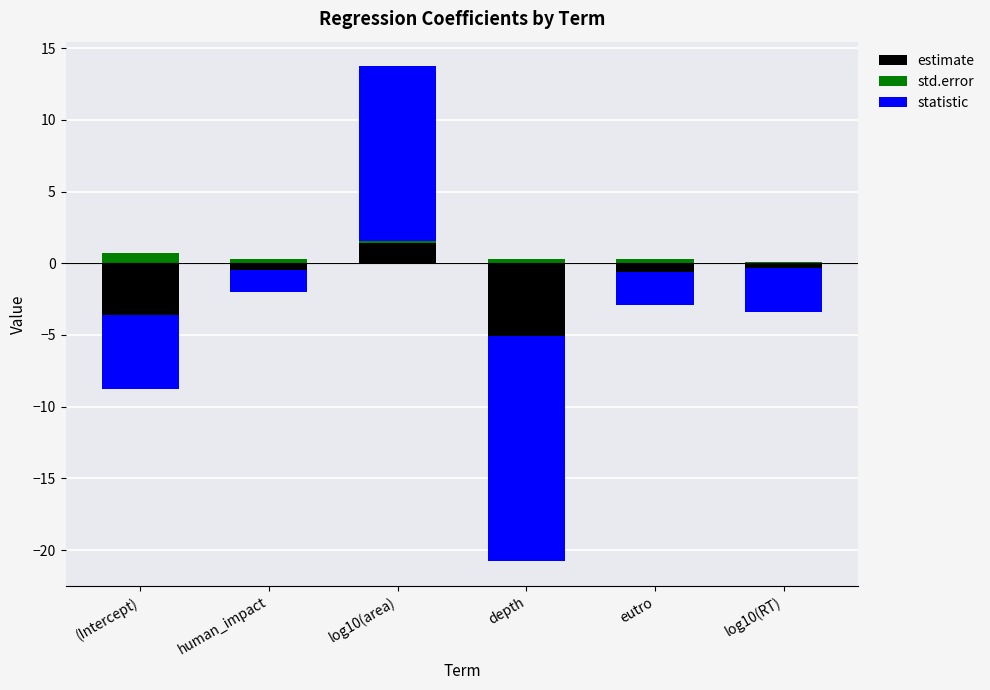

Which series has the widest spread of values?

statistic